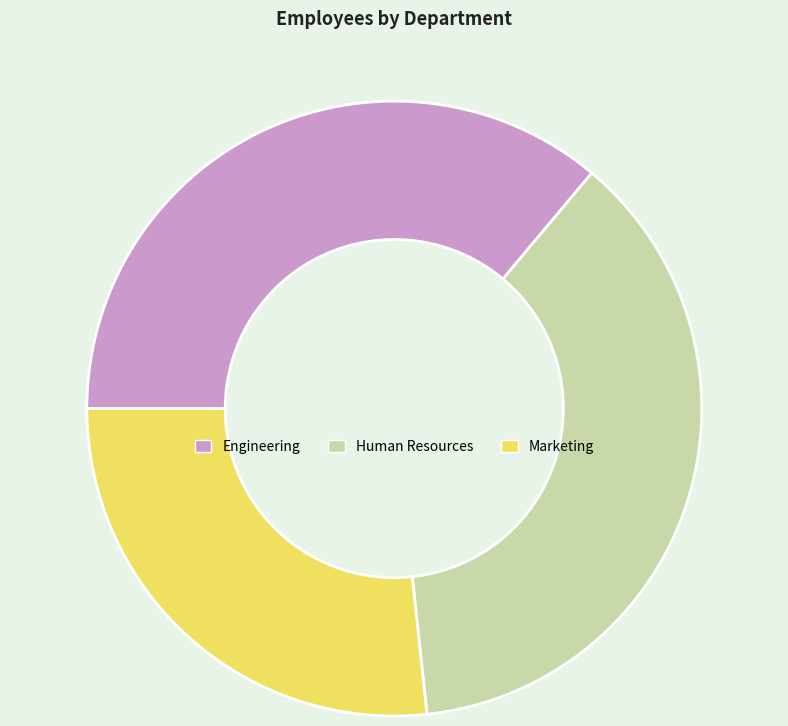

Which category has the biggest portion of the pie?

Human Resources